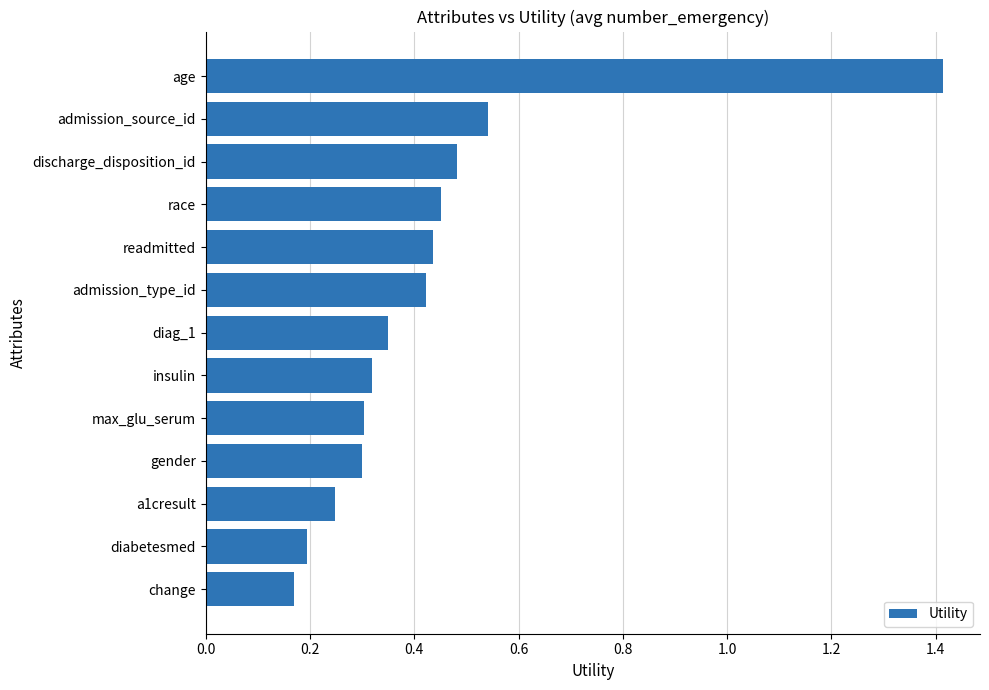

How many data points does each series have?

13